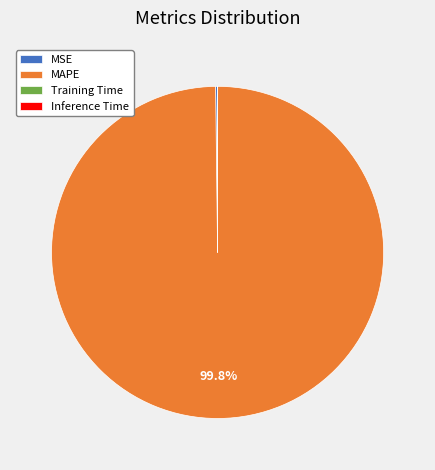

True or false: MAPE accounts for 90% of the total.

False